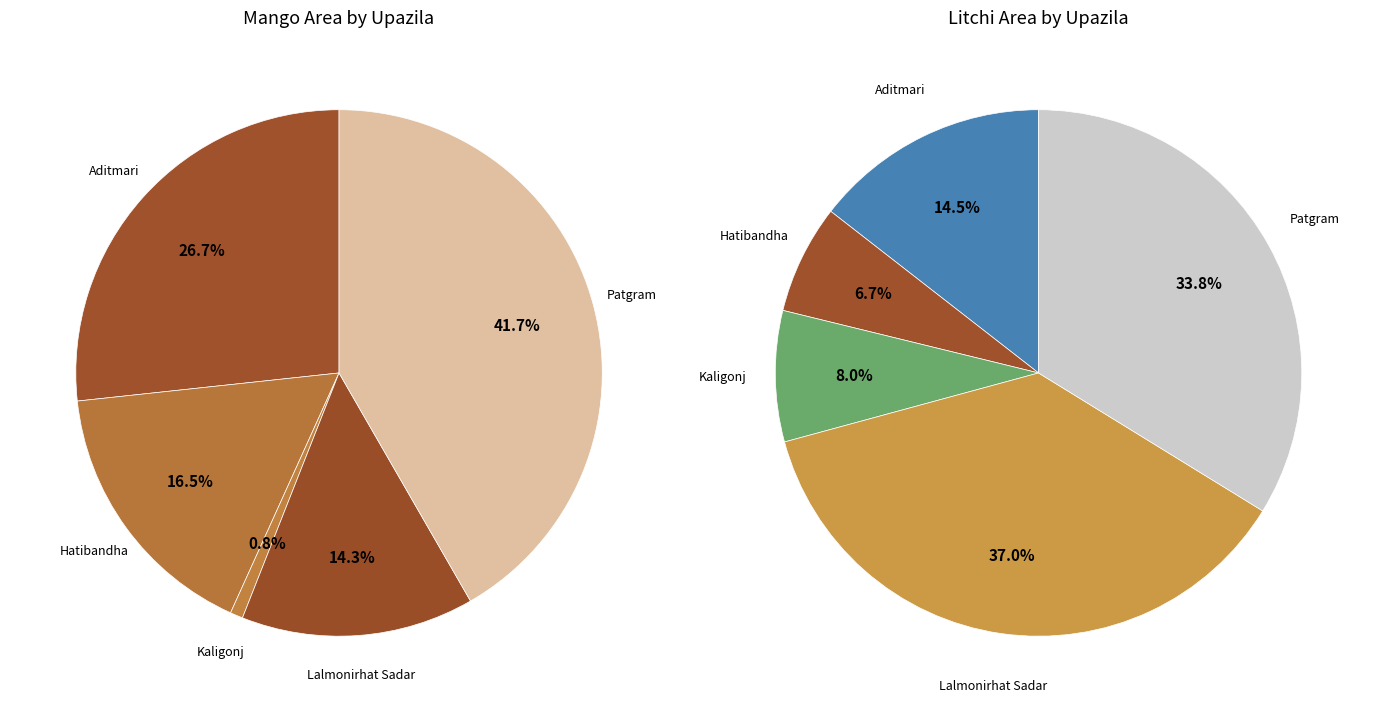

The Patgram slice represents 42% of the pie. True or false?

True